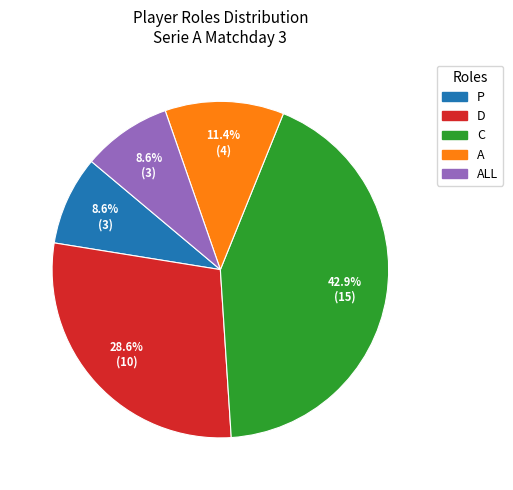

Is there a majority slice in this chart?

No